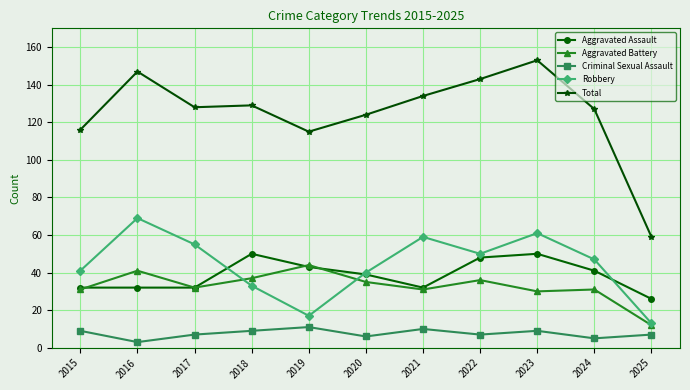

What is the sum of the Aggravated Assault values at 2015 and 2017?

64